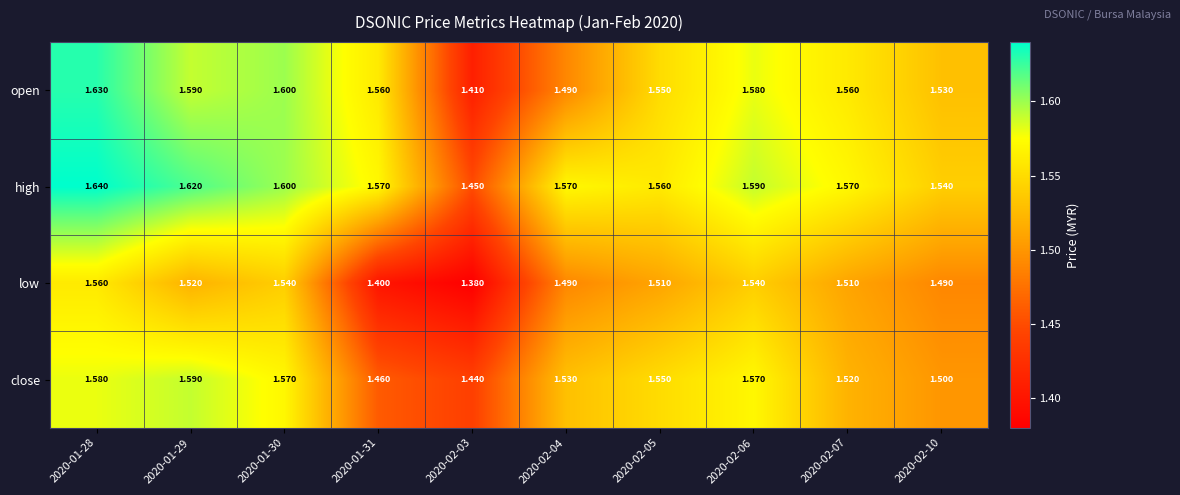

At how many categories does at least one series exceed 1?

10